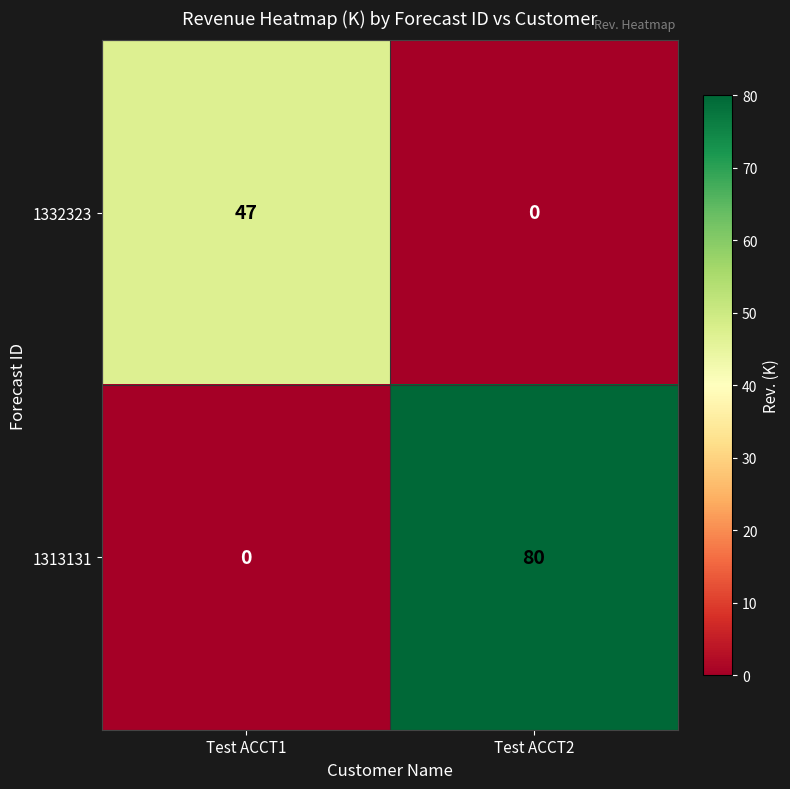

At how many categories does at least one series exceed 29?

2